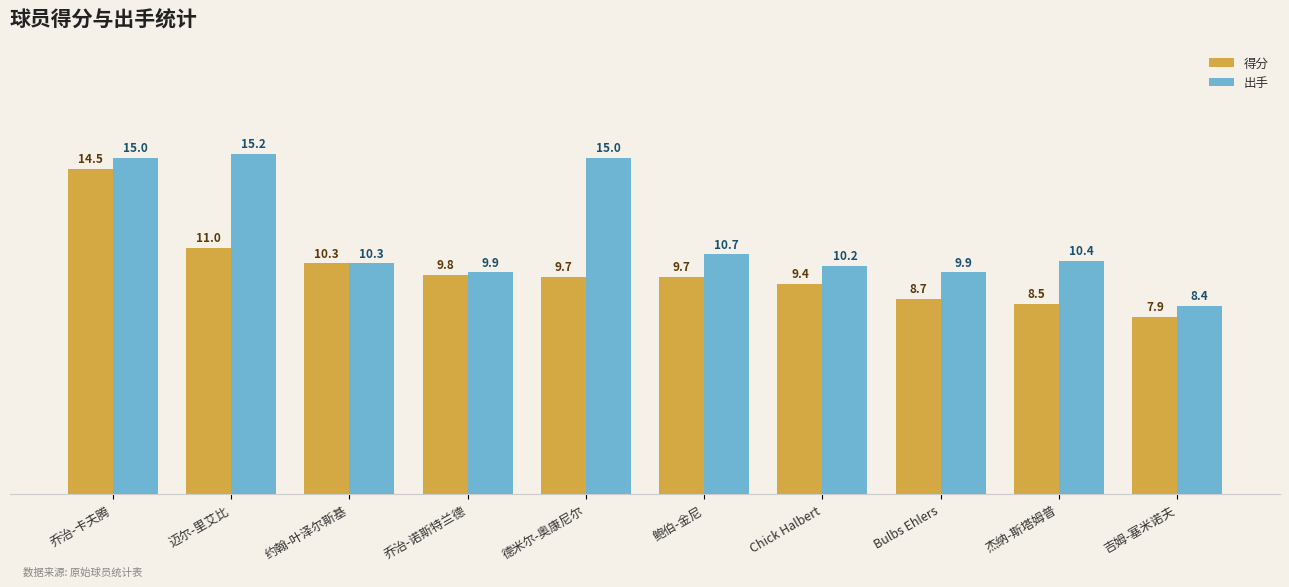

What is the spread (max minus min) of values at 杰纳-斯塔姆普?

1.9